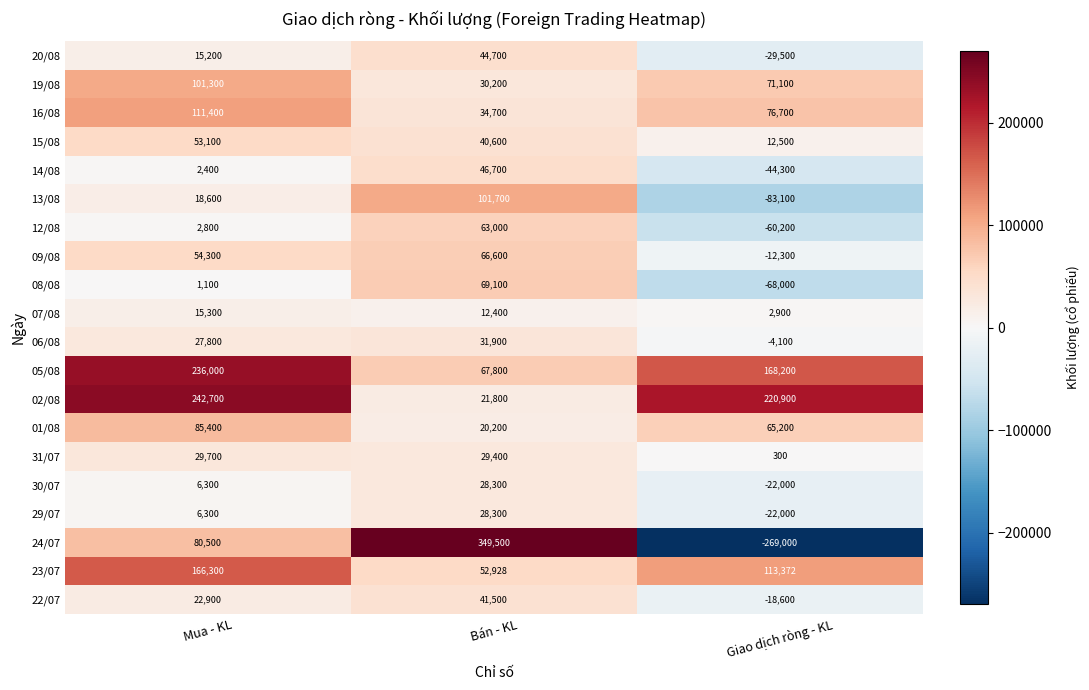

Which series has the largest total across all categories?

02/08